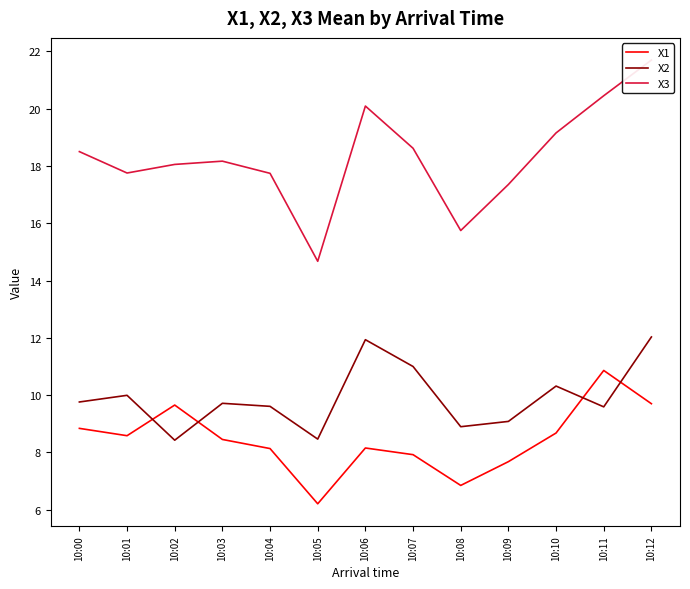

At how many categories does at least one series exceed 11?

13